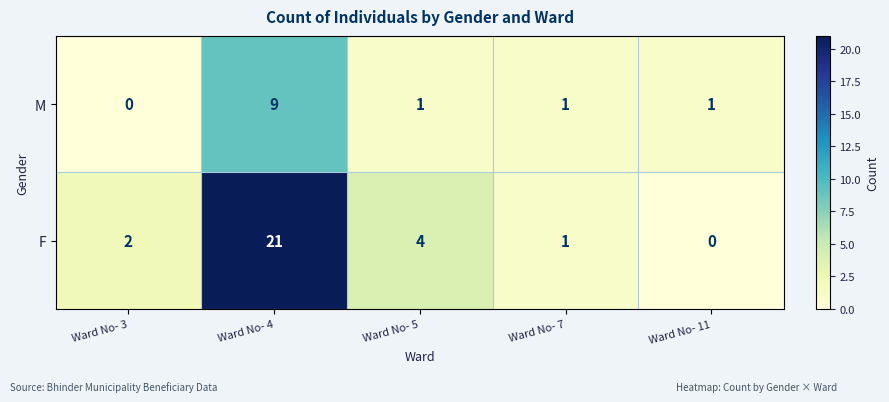

Which category has the lowest value in the F series?

Ward No- 11